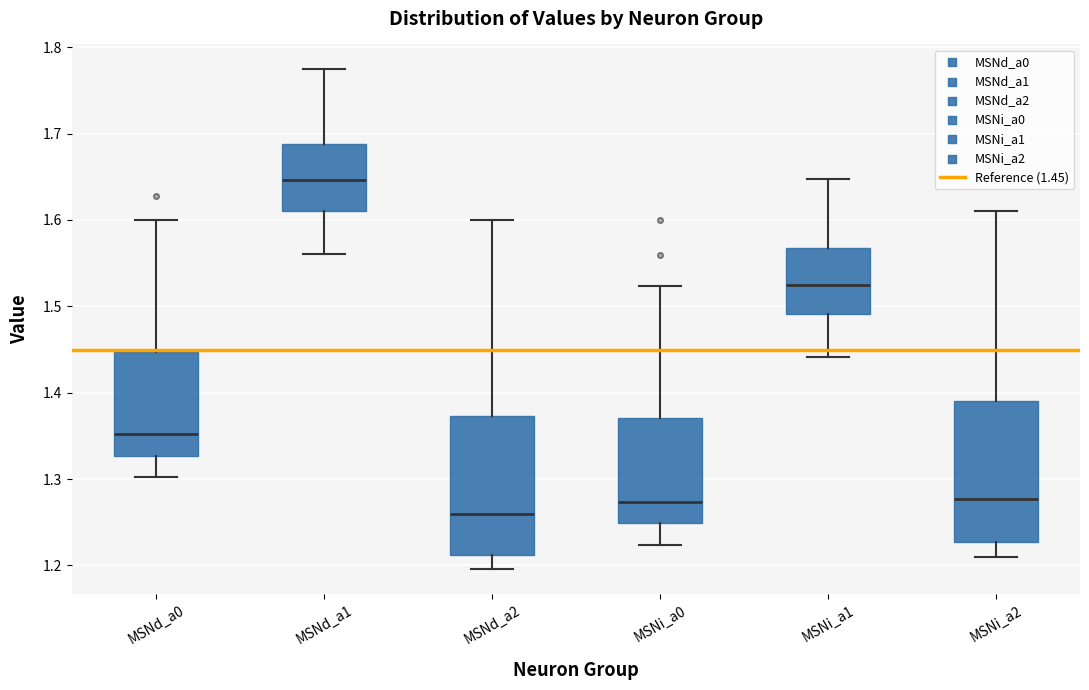

Where is the upper edge of the box for MSNd_a2 on the y-axis? The values are not printed on the chart, so give them approximately, as read against the axis.

1.37